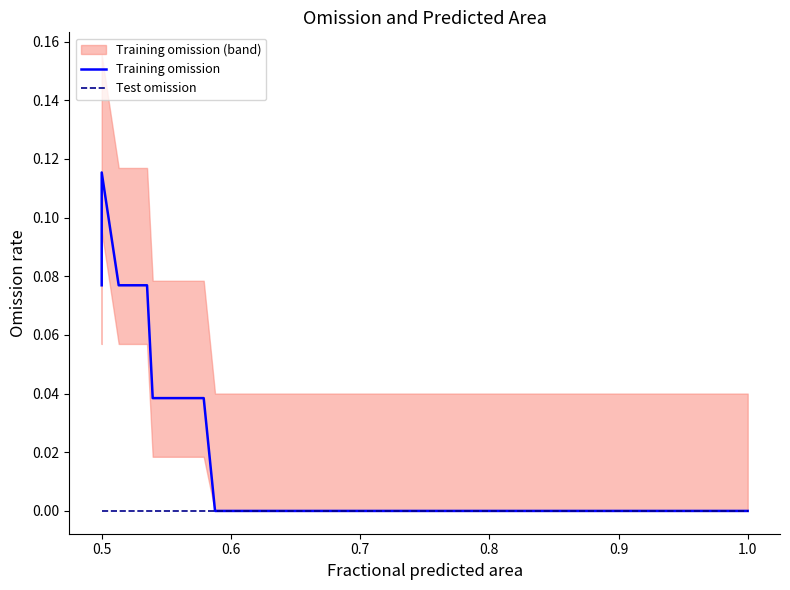

How many lines are shown in the chart?

2